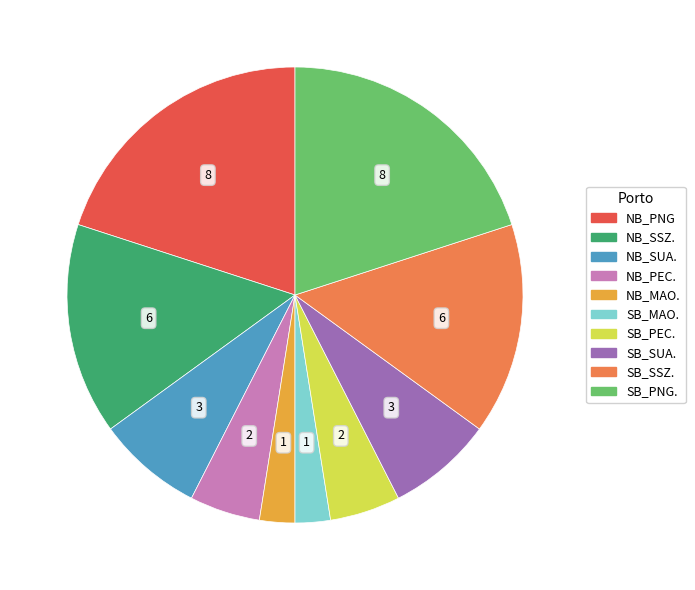

The SB_PEC. slice represents 5% of the pie. True or false?

True